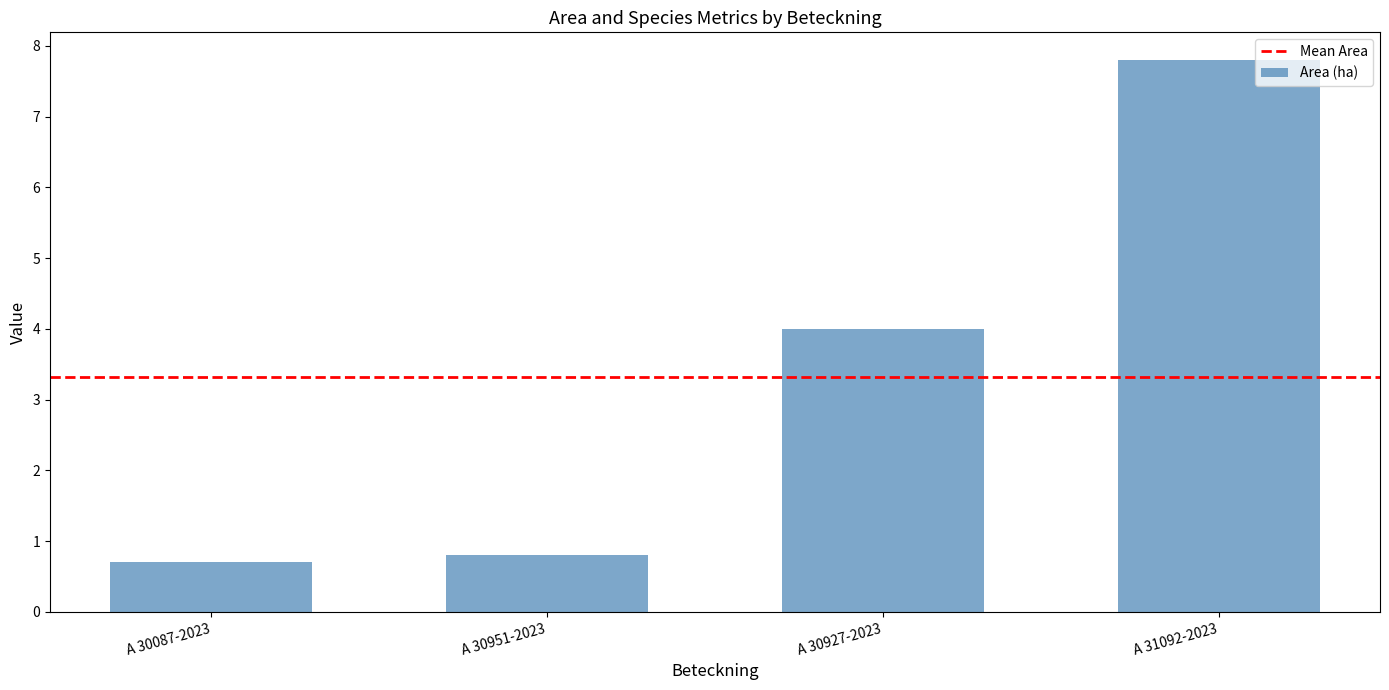

Which category has the highest value across all series?

A 31092-2023